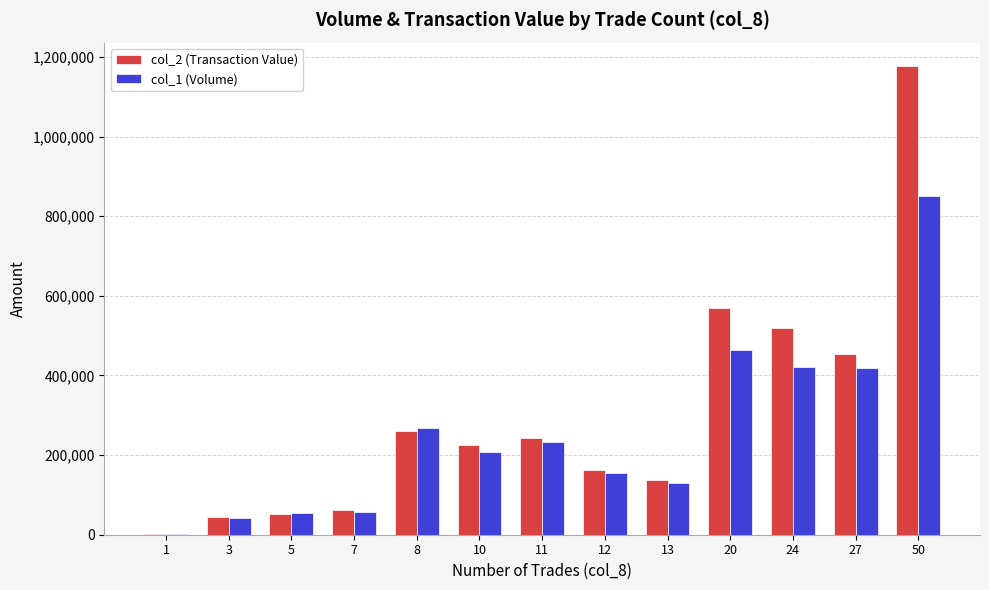

What are all the series names shown in the legend?

col_2 (Transaction Value), col_1 (Volume)